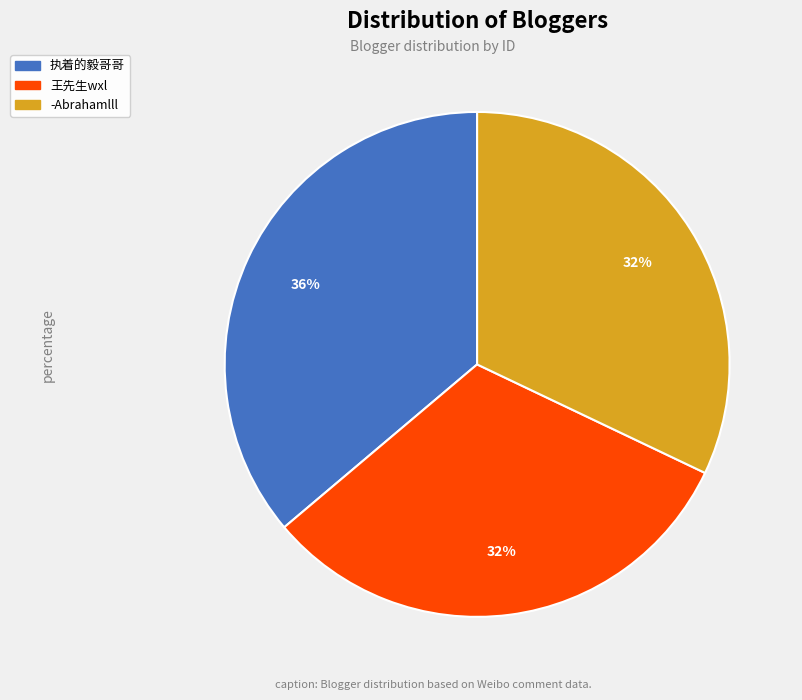

Approximately how many times larger is the value at 王先生wxl compared to 执着的毅哥哥?

0.9